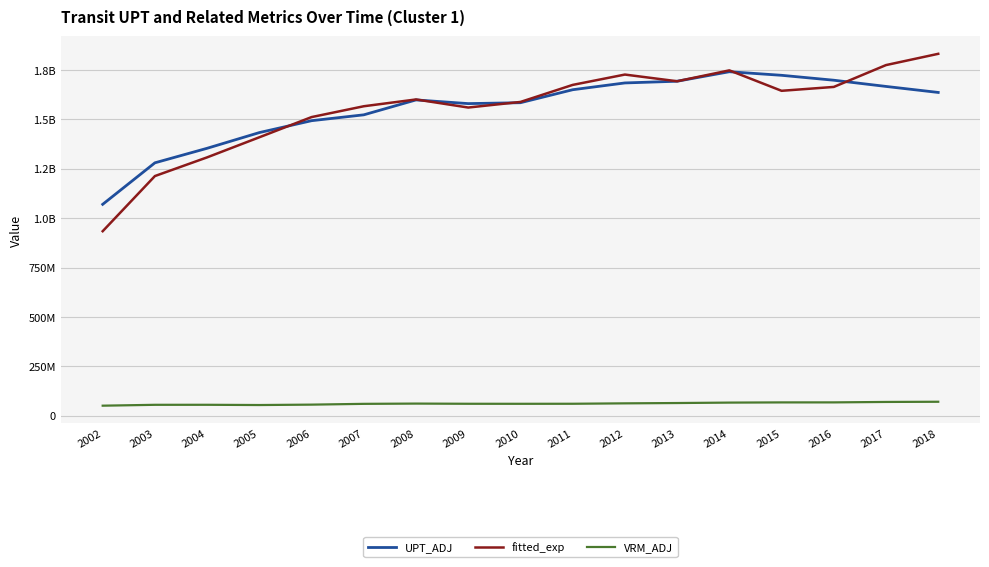

Reading left to right, list all the values displayed in this chart.

UPT_ADJ: 2002=1069915403.7	2003=1280048422.5	2004=1353575033.0	2005=1433053203.6	2006=1493228483.3	2007=1522929524.7	2008=1598394722.8	2009=1579728635.8	2010=1584263532.0	2011=1649966415.2	2012=1684310468.9	2013=1692923428.0	2014=1741056553.2	2015=1722971062.7	2016=1698078950.3	2017=1666633095.8	2018=1636184633.8
fitted_exp: 2002=933848584.9	2003=1213020033.2	2004=1307643198.6	2005=1409323515.2	2006=1511523960.9	2007=1566340847.5	2008=1600731780.6	2009=1559808843.3	2010=1588133843.4	2011=1674379888.3	2012=1726717832.2	2013=1692866730.2	2014=1747943957.2	2015=1644511794.1	2016=1664114979.5	2017=1774696017.6	2018=1831707179.2
VRM_ADJ: 2002=50740292.2	2003=55154282.0	2004=55263206.7	2005=54028360.4	2006=56052606.4	2007=60015922.5	2008=61335958.6	2009=60409172.3	2010=60255839.5	2011=60471383.9	2012=62544164.0	2013=64149944.9	2014=66334626.9	2015=67341929.9	2016=67431393.7	2017=69637255.9	2018=70621306.1